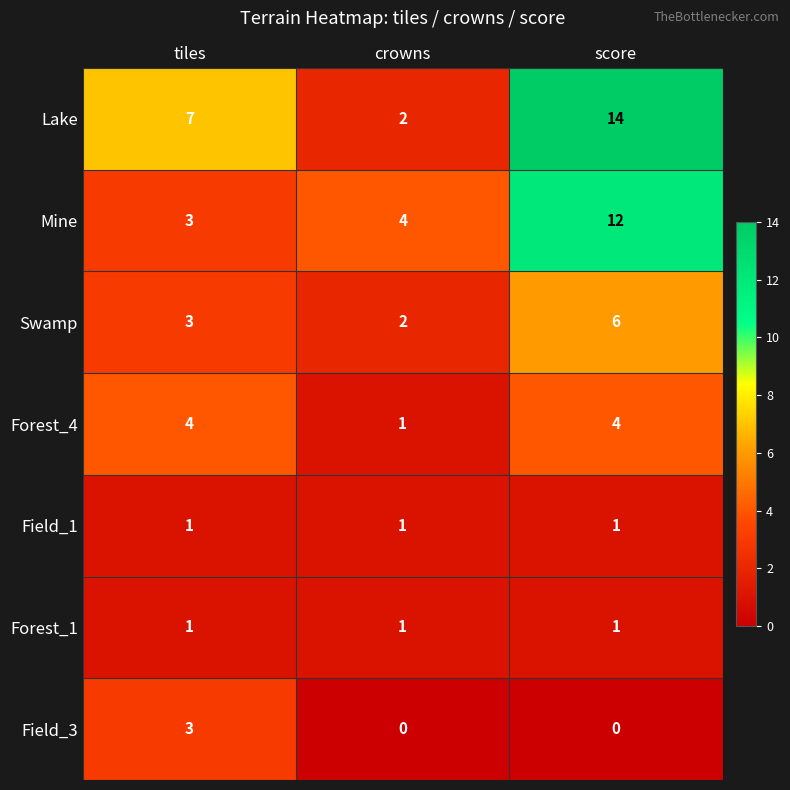

What is the maximum value shown in the chart?

14